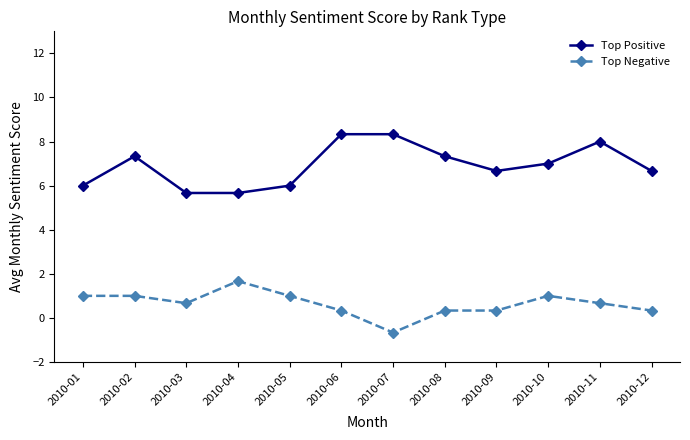

At which category does Top Negative reach its first local valley?

2010-03